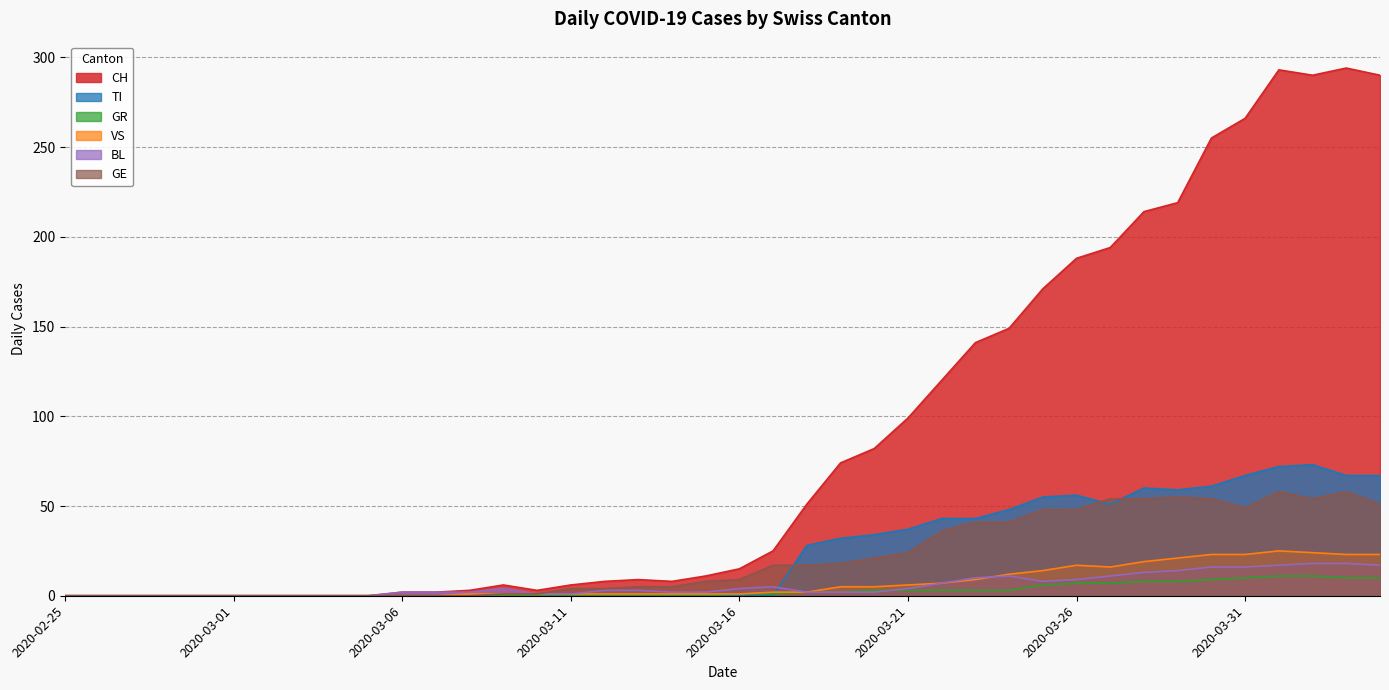

What are all the series names shown in the legend?

CH, TI, GR, VS, BL, GE